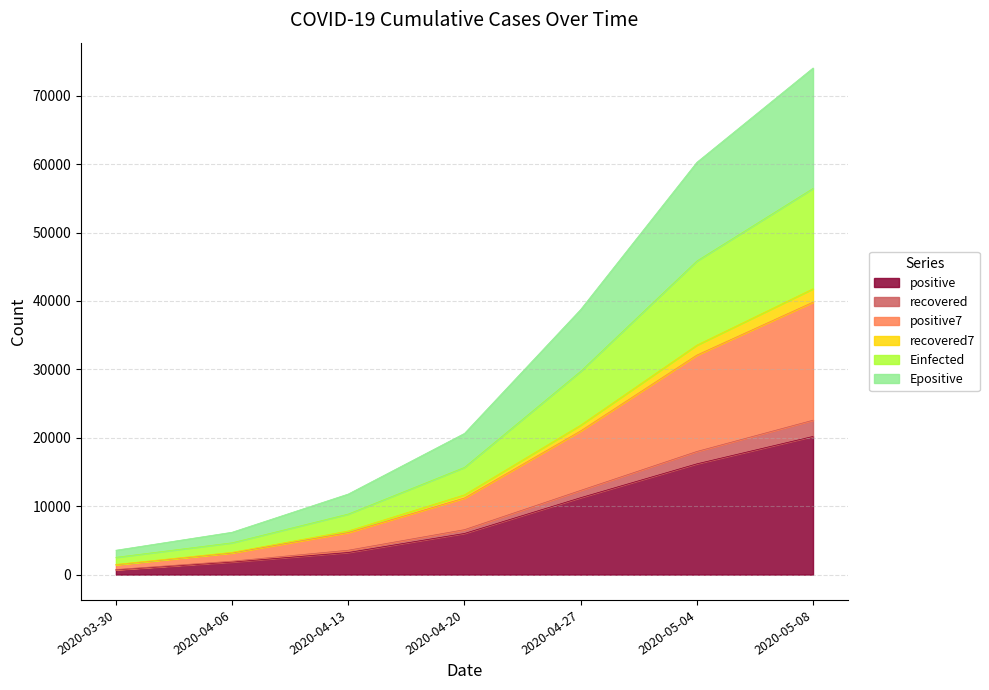

At which label does recovered reach its minimum?

2020-03-30